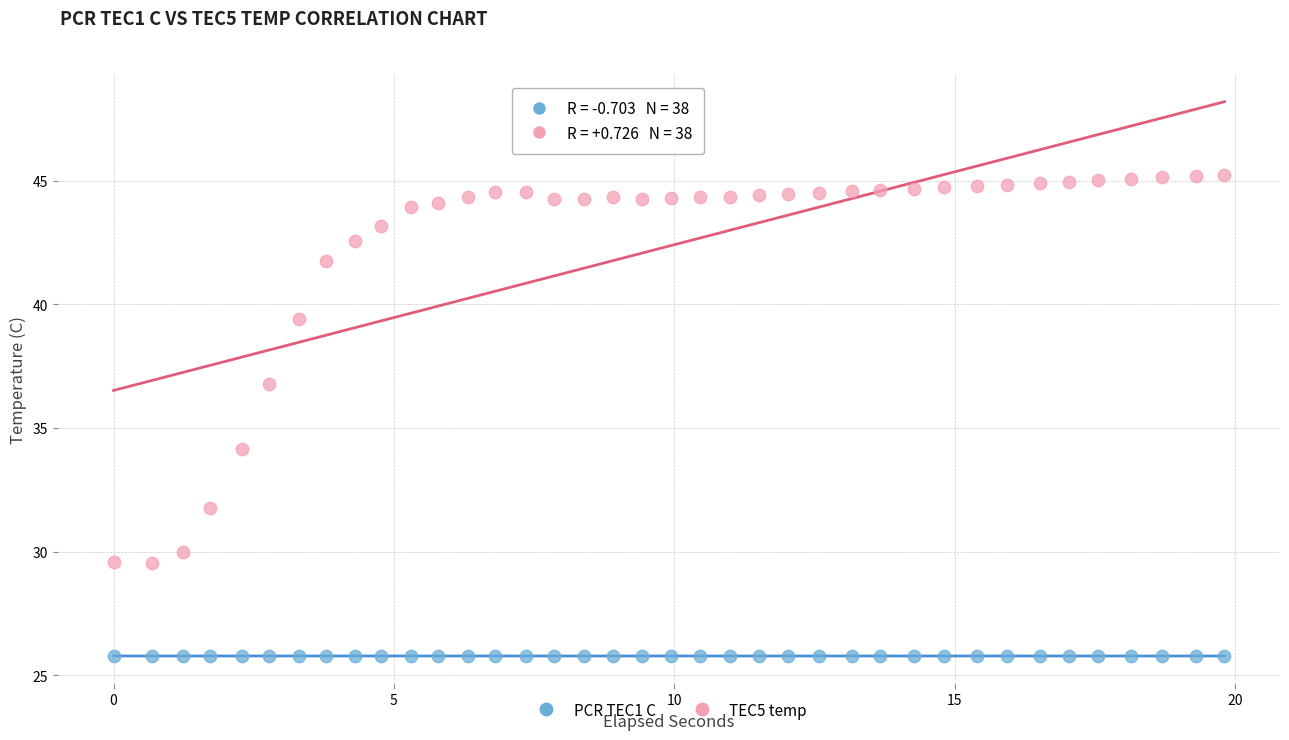

What are all the series names shown in the legend?

PCR TEC1 C, TEC5 temp